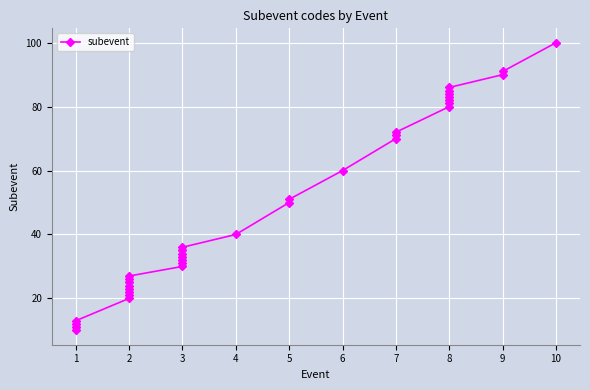

How many data points does each series have?

36